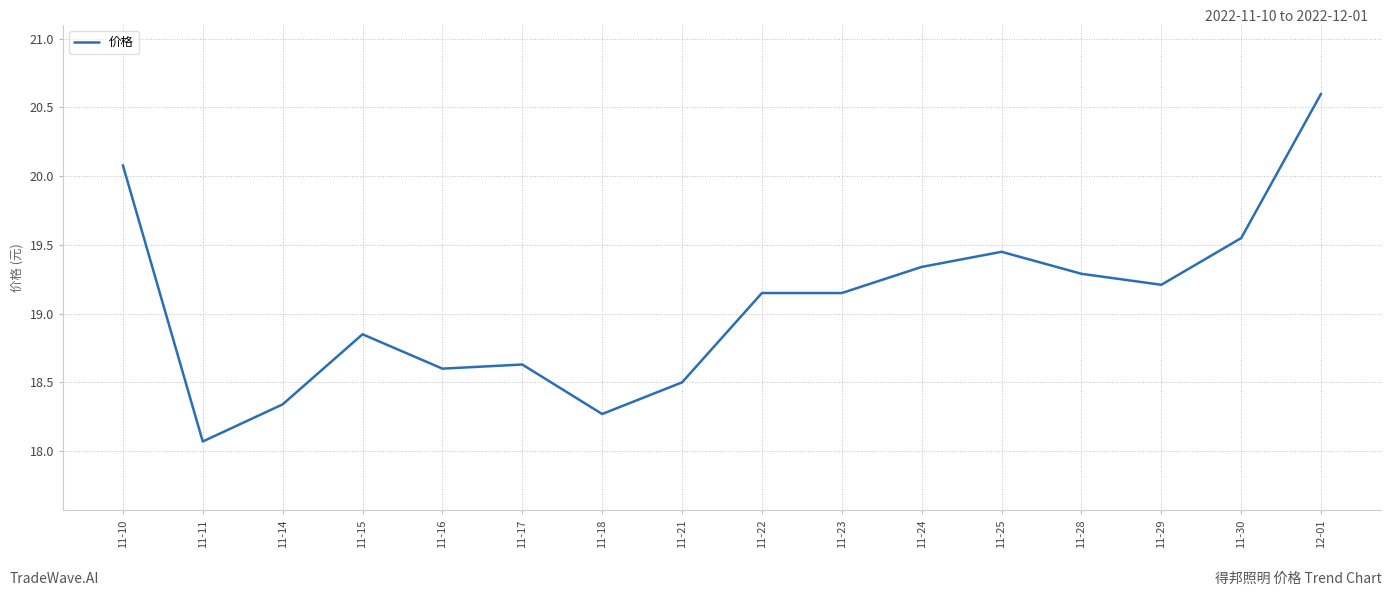

Which category has the lowest value across all series?

11-11